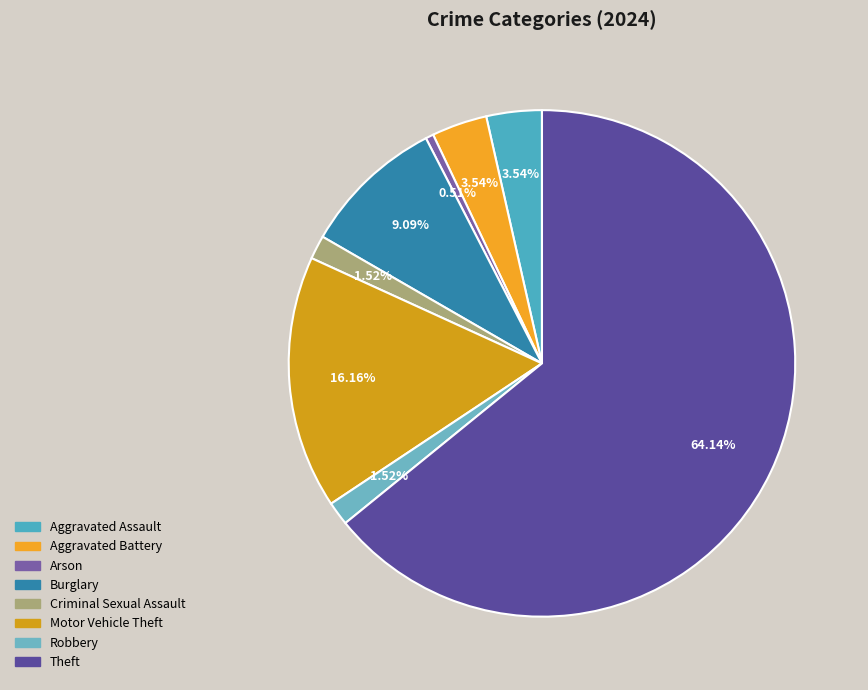

To the nearest percent, what is the difference between the largest and smallest slice percentages?

64%